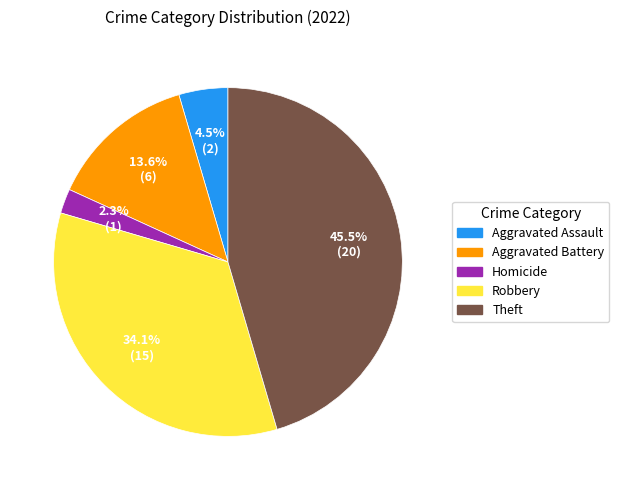

To the nearest percent, what is the average slice percentage?

20%